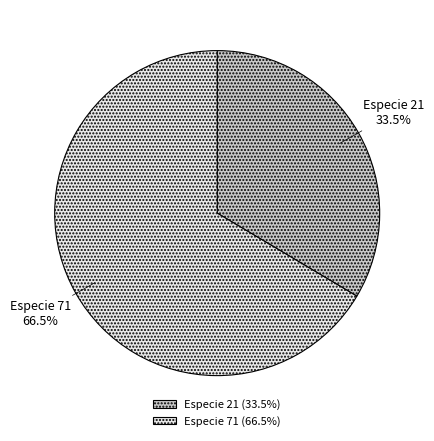

Does Especie 71 (66.5%) represent more than half of the total?

Yes